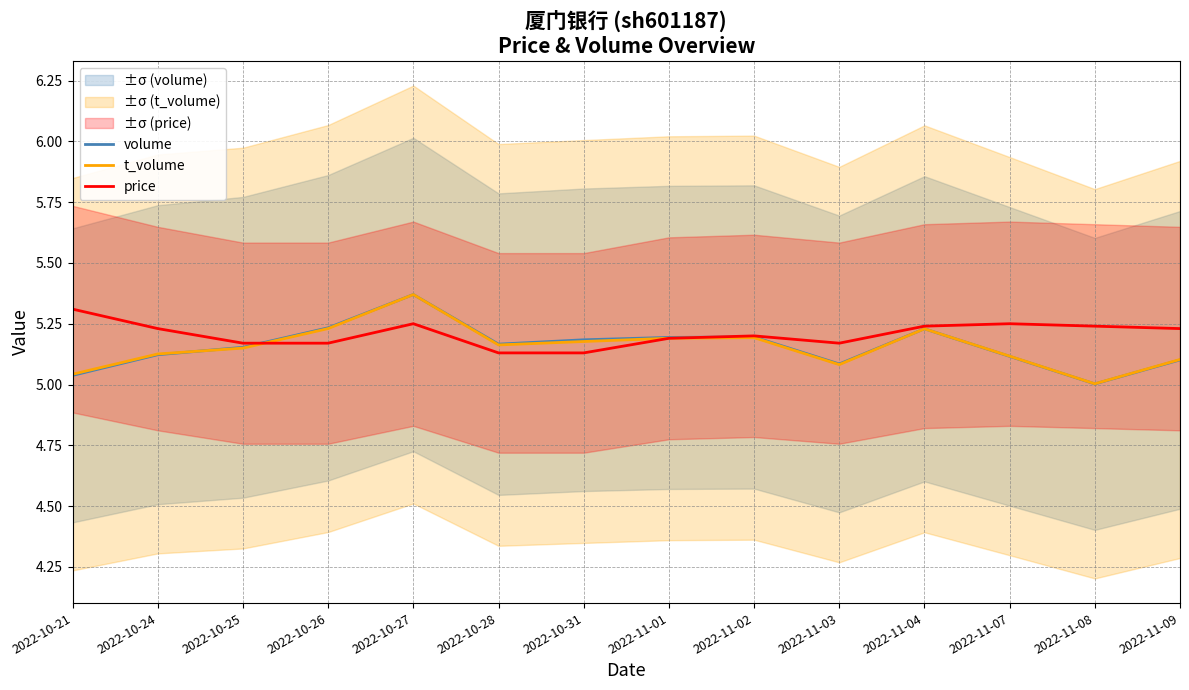

What is the highest value of the price series?

5.3